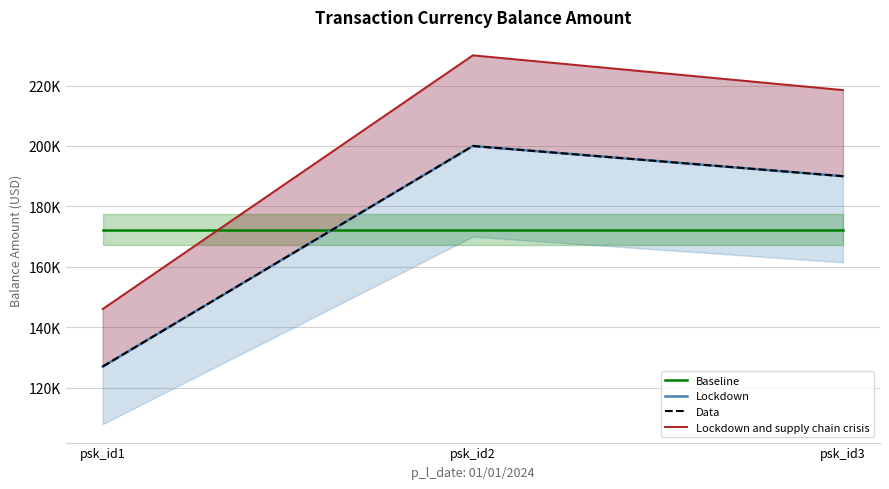

What is the value of the Lockdown and supply chain crisis point at the 1st from the left?

146050.0